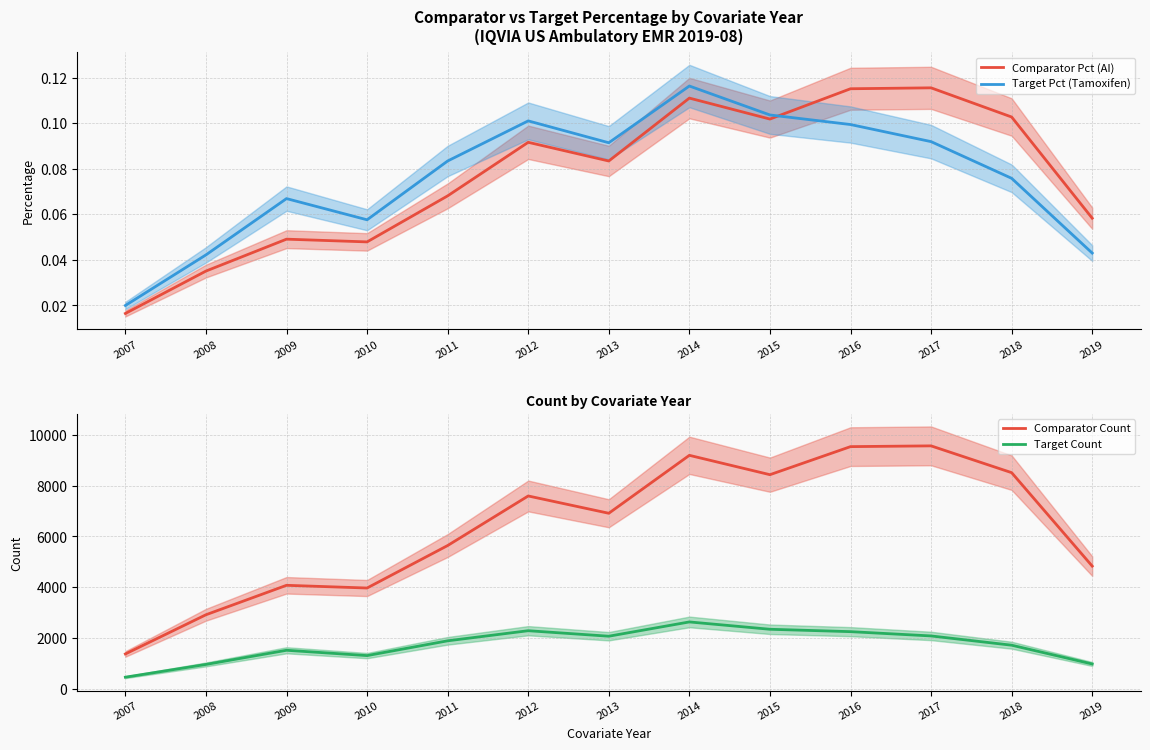

Is this an area chart (filled region under the line)?

No